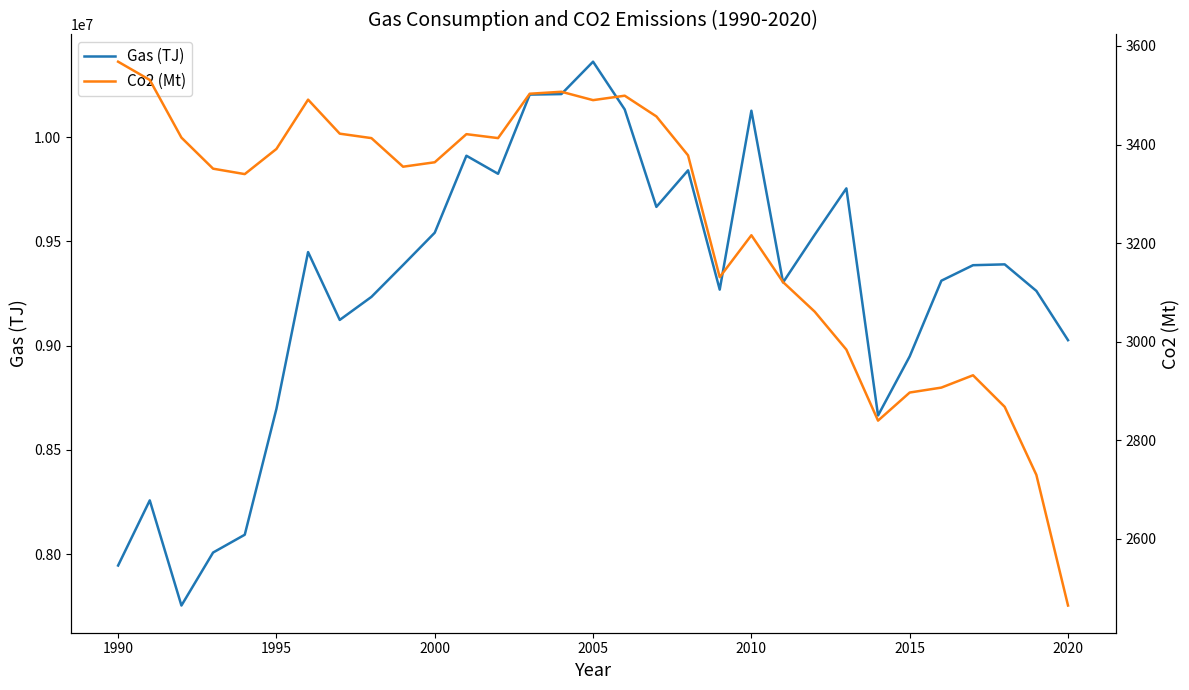

What is the lowest value of the Gas (TJ) series?

7753607